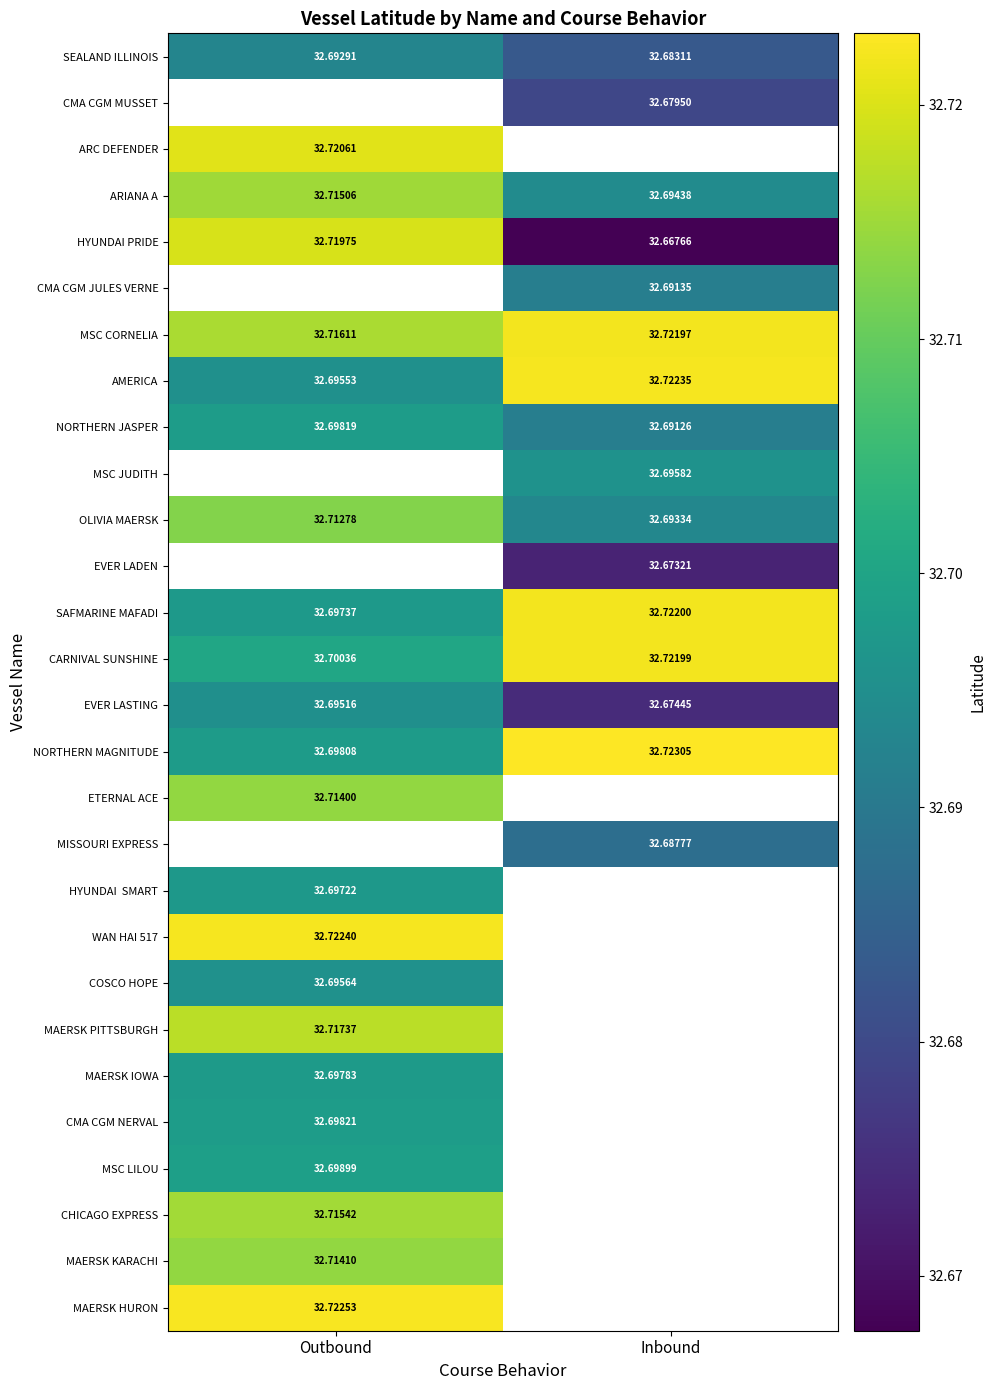

What is the approximate value of HYUNDAI PRIDE at Outbound?

32.7